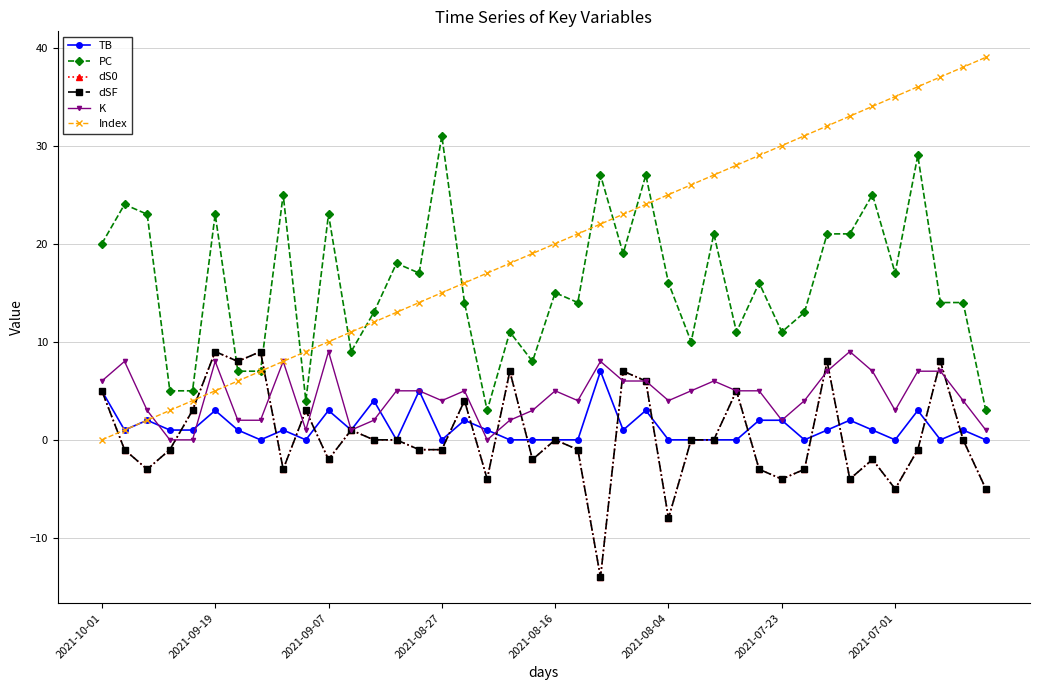

At which label does K first exceed 5?

2021-10-01